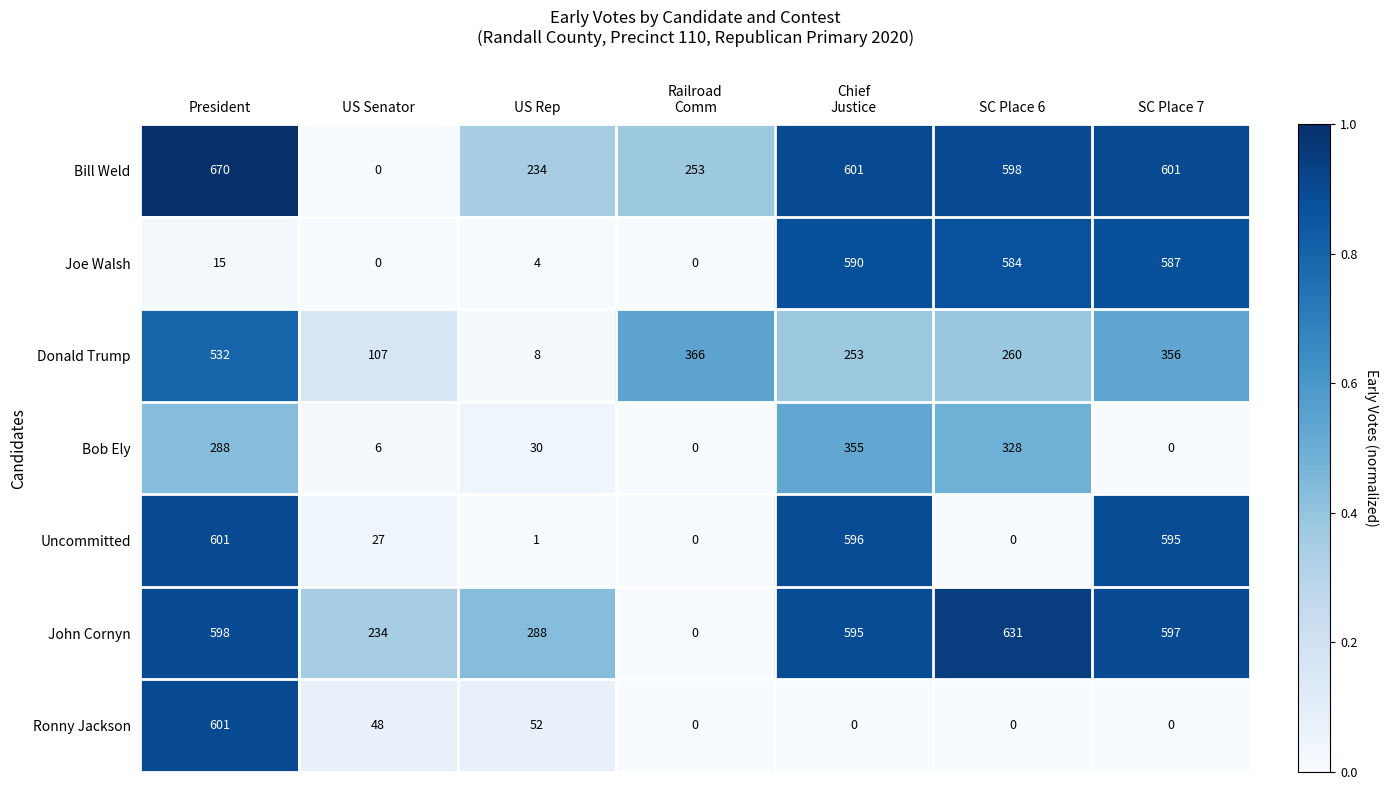

What is the spread (max minus min) of values at US Rep?

287